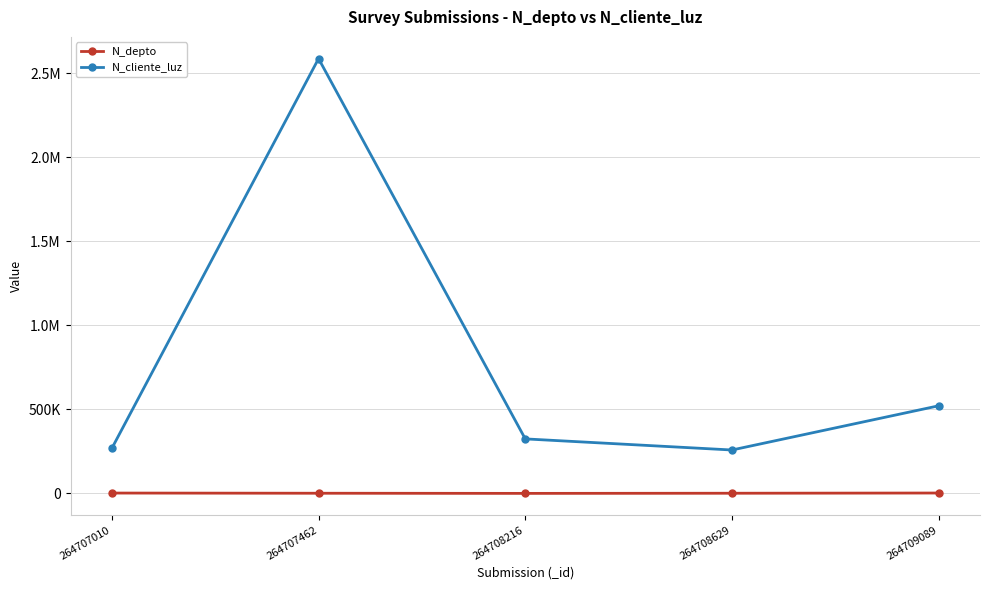

Does the chart have visible grid lines?

Yes